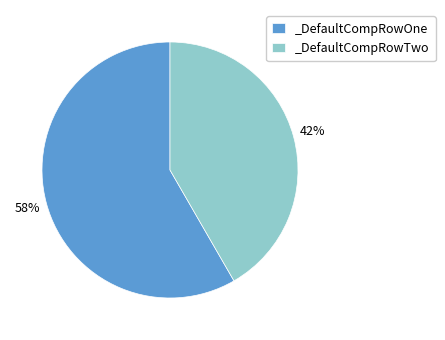

Is it true that _DefaultCompRowOne is 58% of the pie?

True